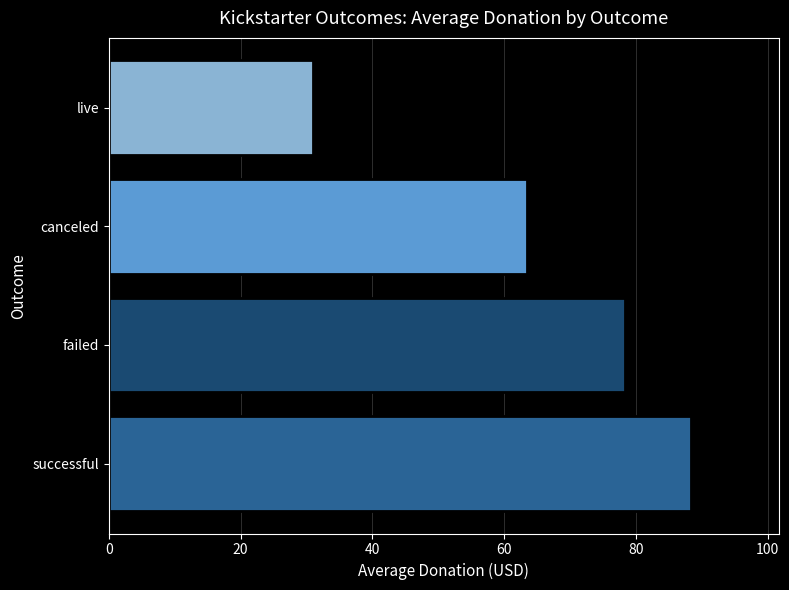

At which label is the value closest to 59?

canceled